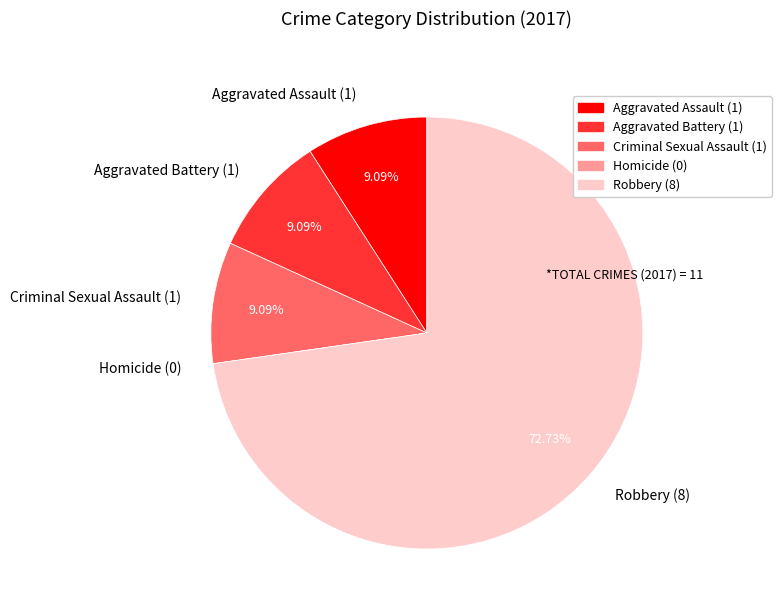

Is it true that Robbery is 73% of the pie?

True